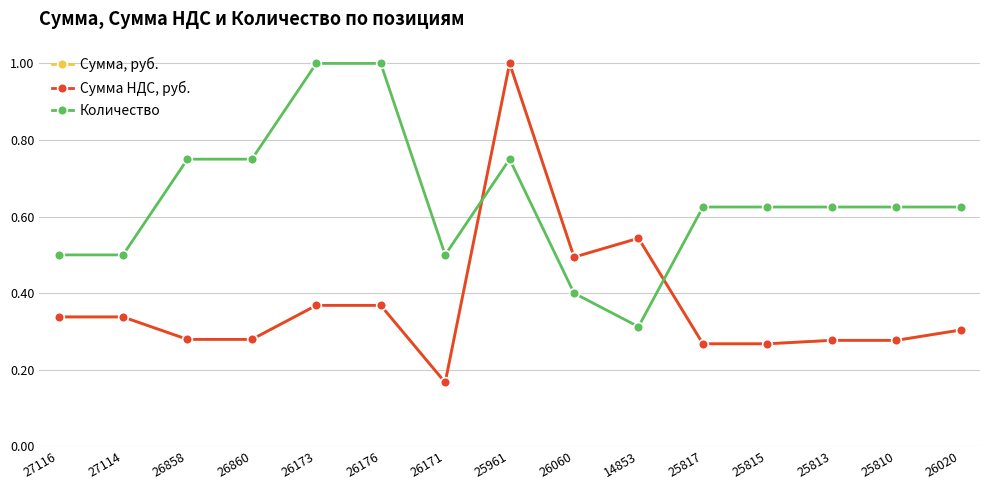

True or false: Сумма НДС, руб. has more than 1 interior local peaks.

True